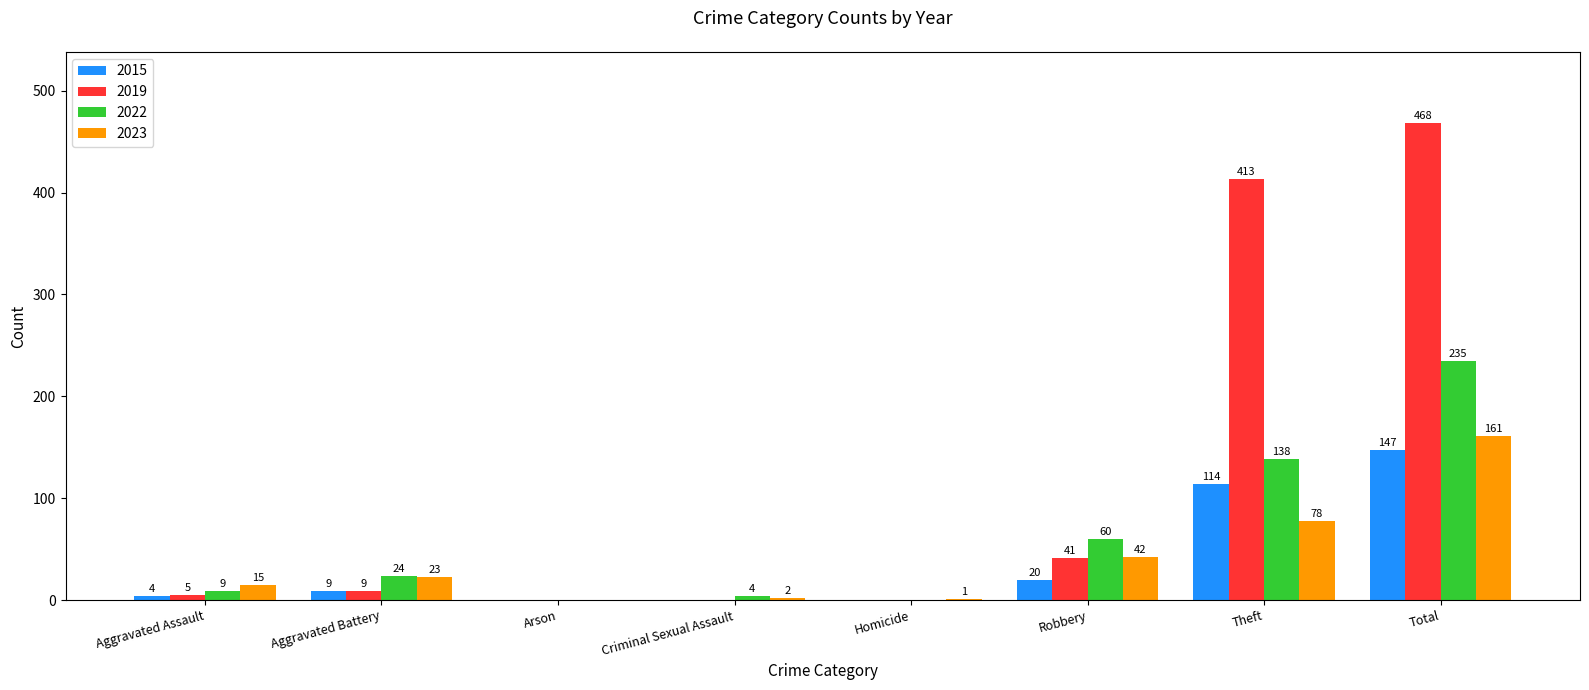

Are the bars grouped side by side (vs. stacked)?

Yes